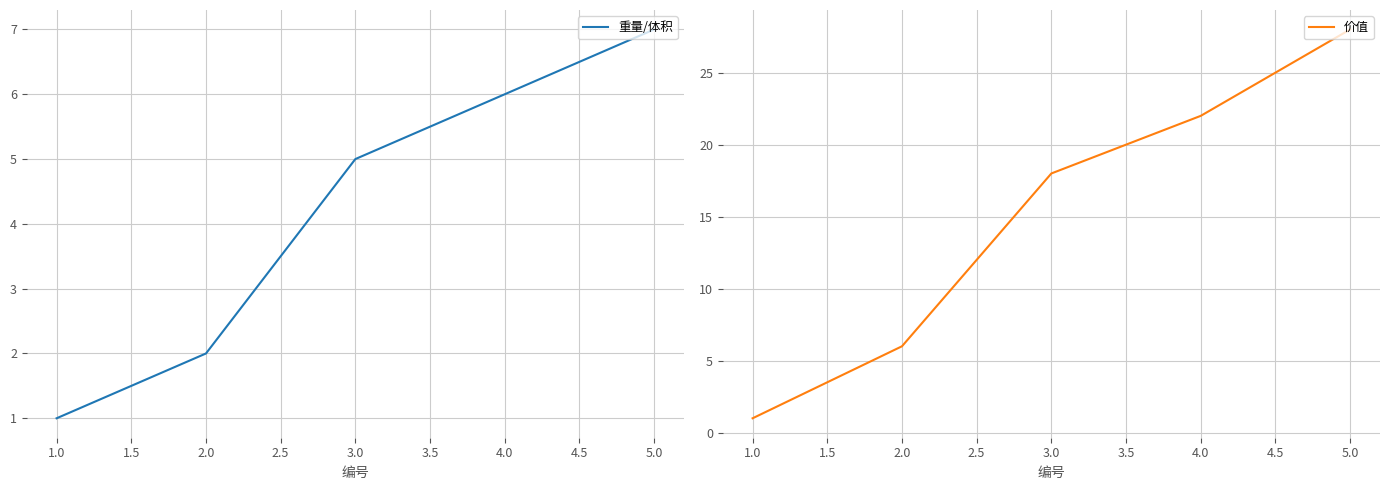

Reading right to left, list all the values displayed in this chart.

重量/体积: 5.0=7	4.0=6	3.0=5	2.0=2	1.0=1
价值: 5.0=28	4.0=22	3.0=18	2.0=6	1.0=1